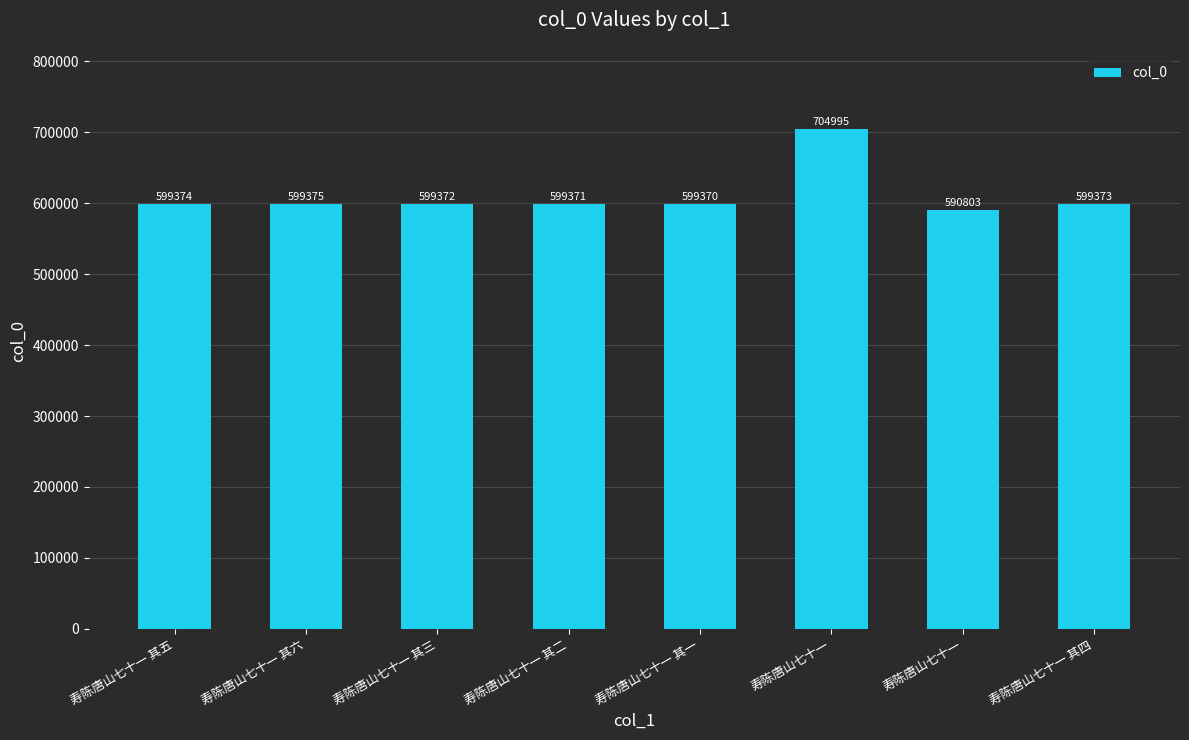

Are the bars horizontal?

No